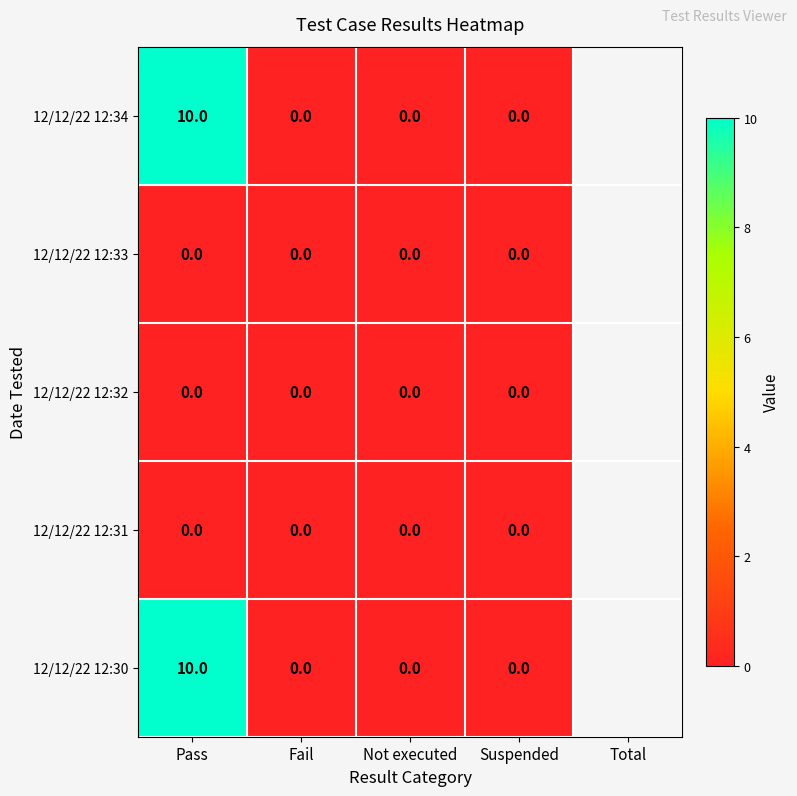

The 12/12/22 12:32 series shows 0 at Not executed. True or false?

True